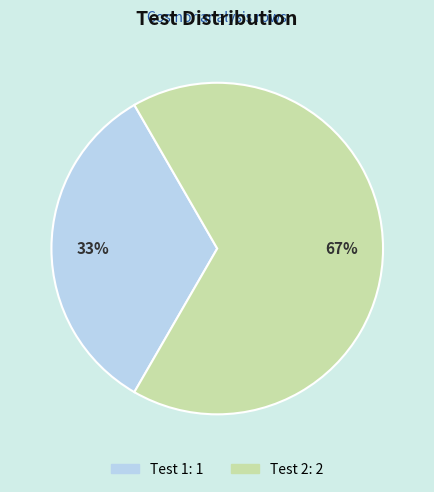

How many slices are in this pie chart?

2